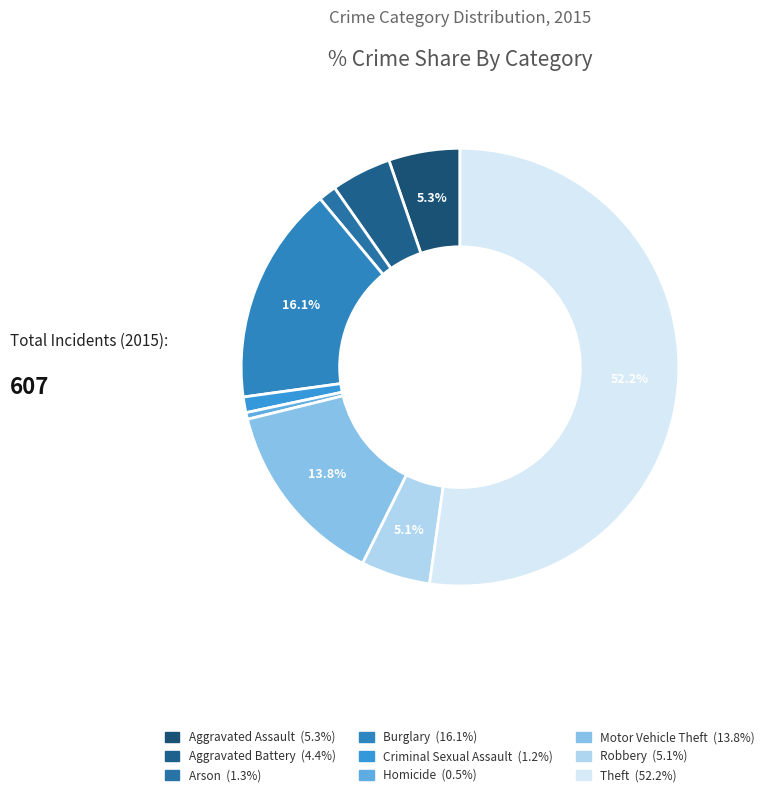

Is it true that Homicide is 0% of the pie?

True